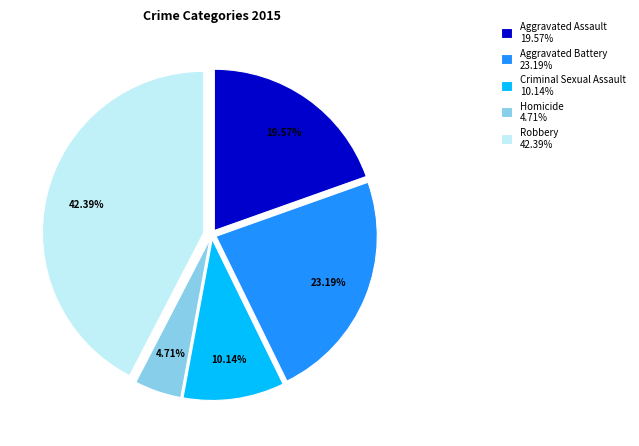

Rank the categories by value from highest to lowest.

Robbery, Aggravated Battery, Aggravated Assault, Criminal Sexual Assault, Homicide